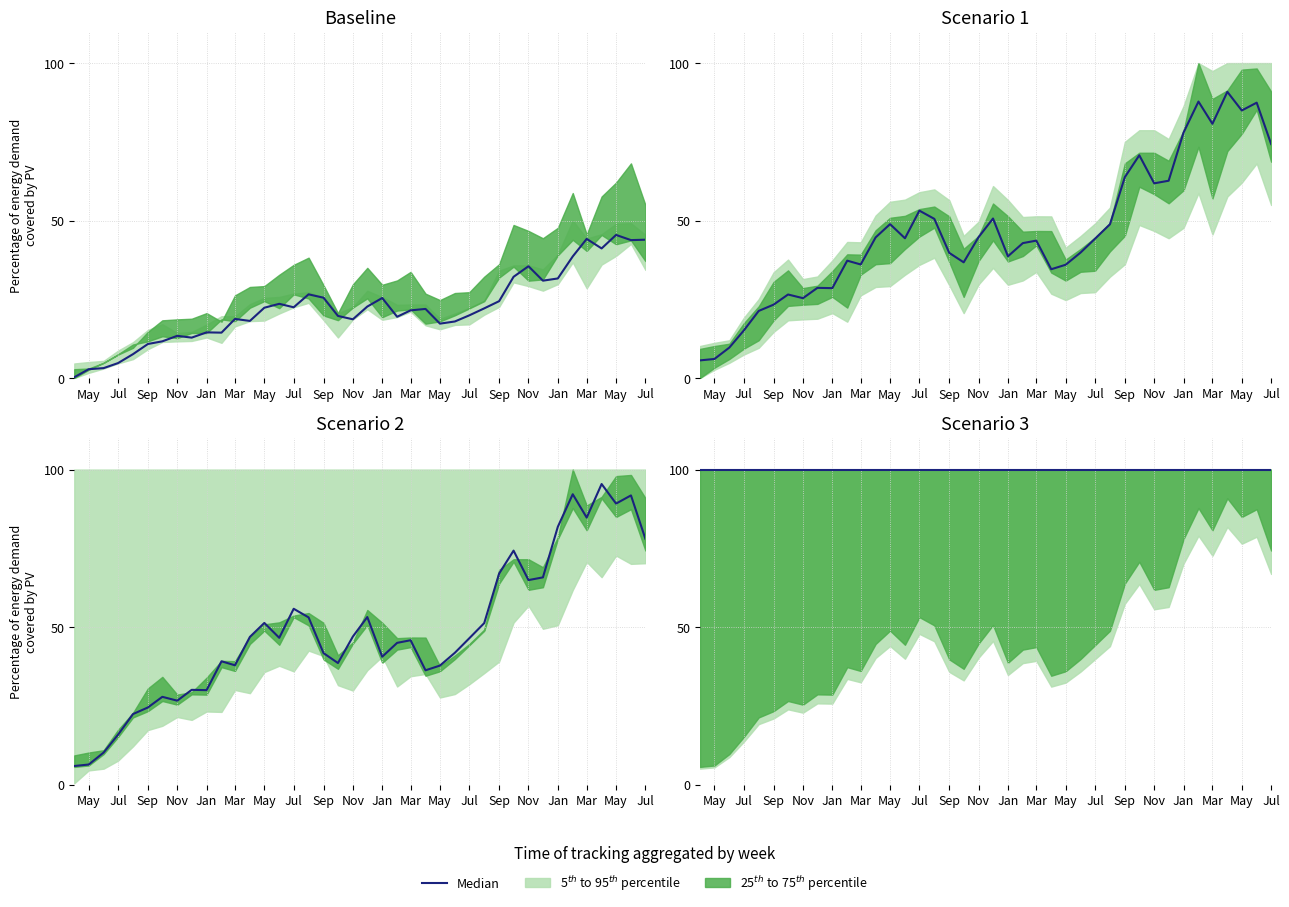

How many lines are shown in the chart?

3